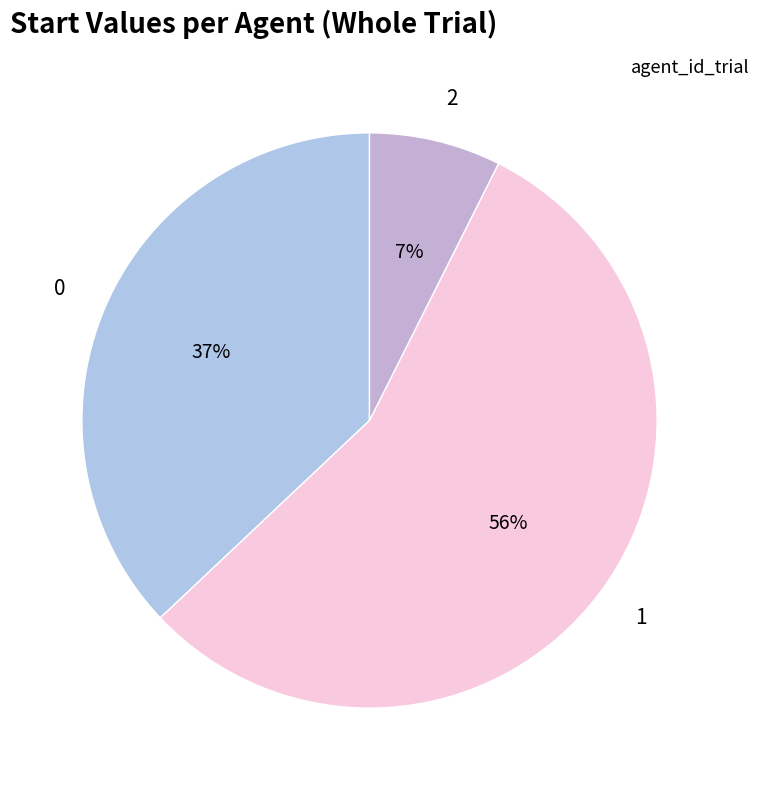

To the nearest percent, what is the combined percentage of 0 and 2?

44%